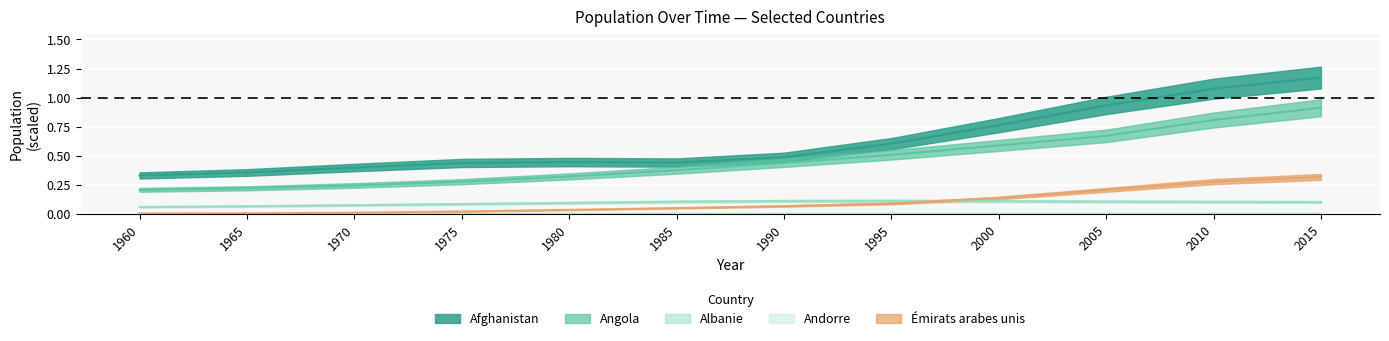

What are all the series names shown in the legend?

Afghanistan, Angola, Albanie, Andorre, Émirats arabes unis